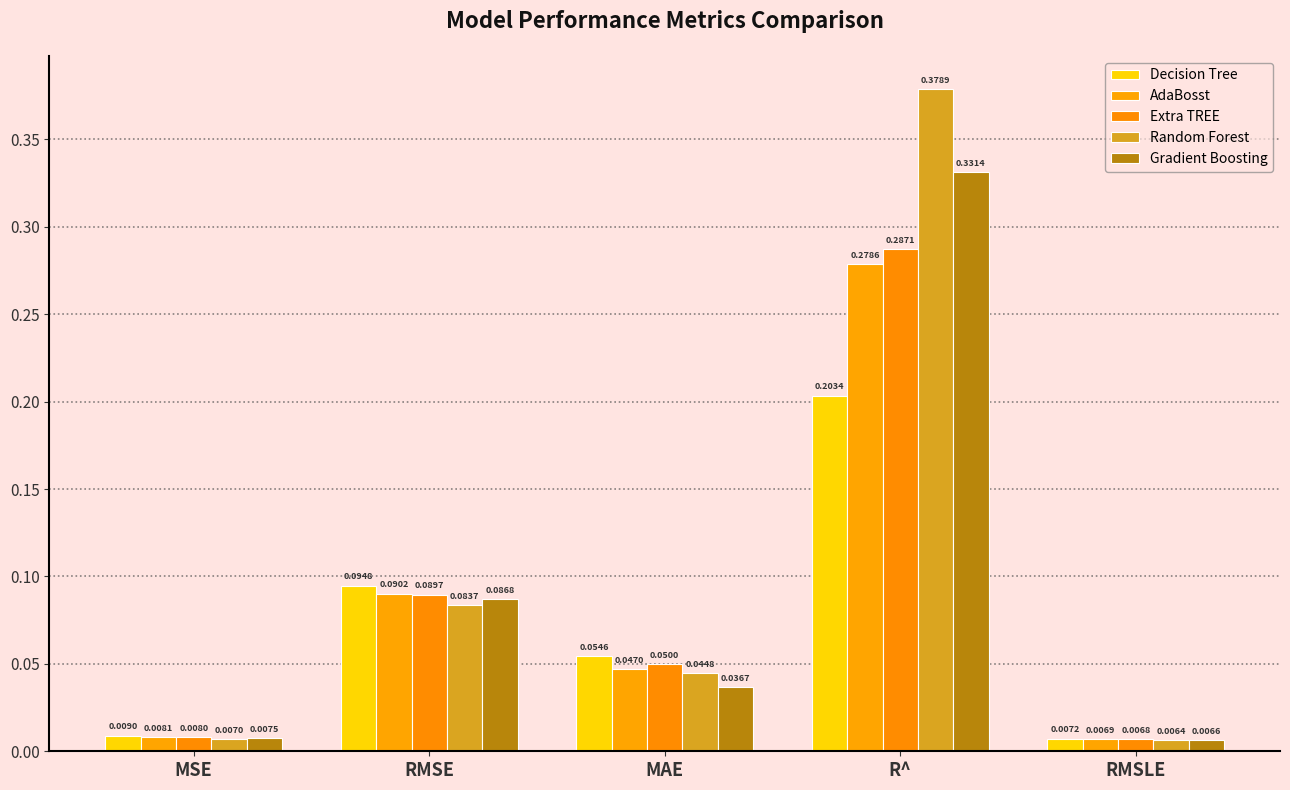

At which category is the sum across all series the highest?

R^